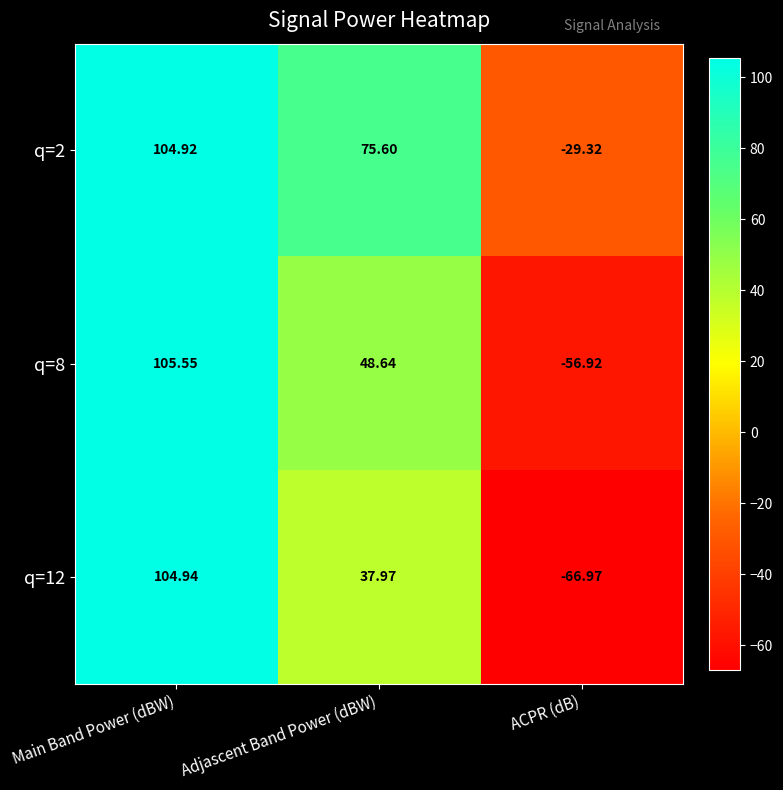

Where is q=2 nearest to the value 37?

Adjascent Band Power (dBW)